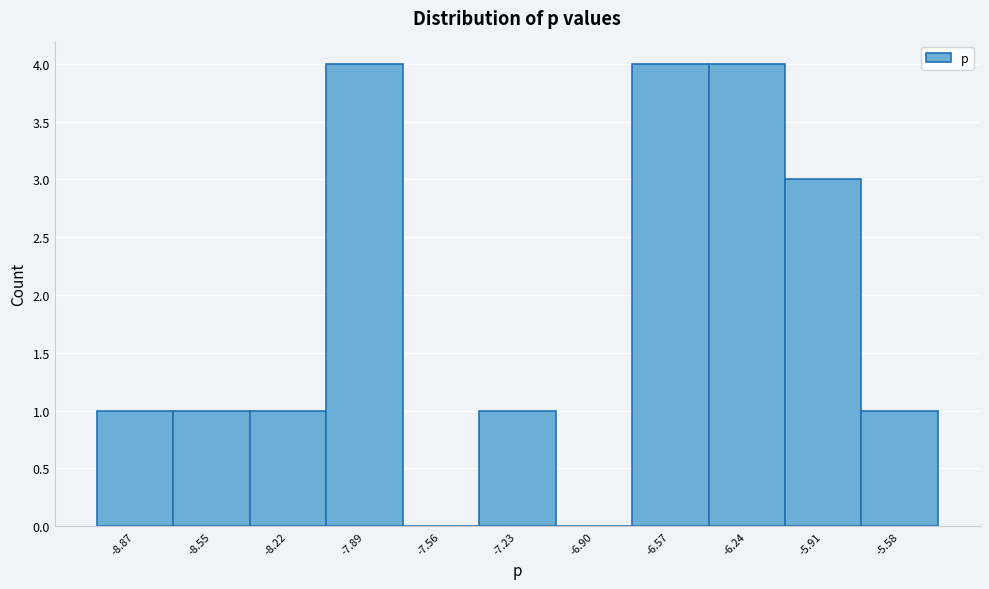

How tall is the bar that spans -6.75 to -6.40 on the x-axis? Neither the bar edges nor the heights are printed on the chart, so give them approximately, as read against the axes.

4